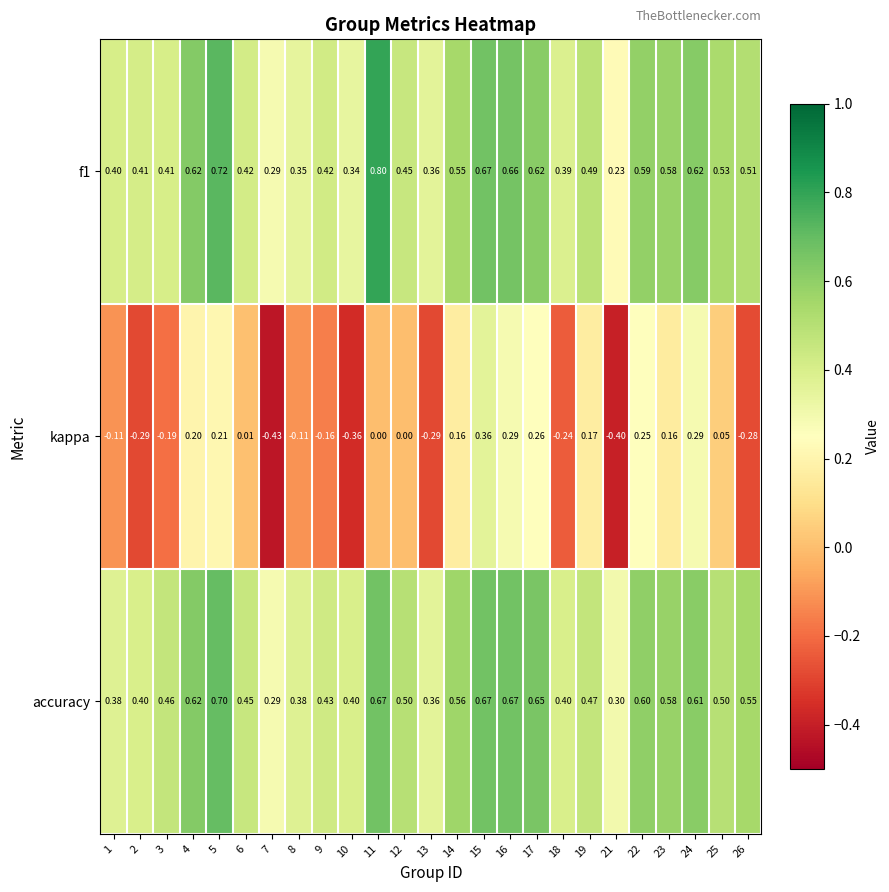

Between 2 and 7, which series saw the biggest shift?

kappa